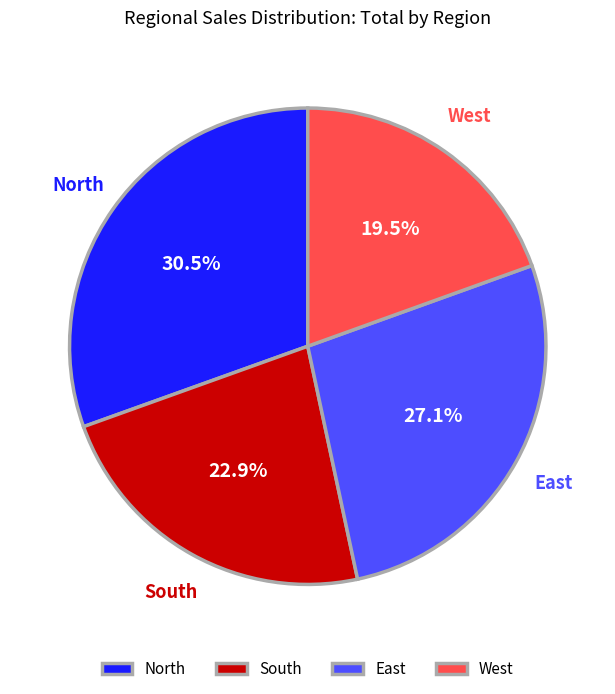

How many segments does this pie chart have?

4